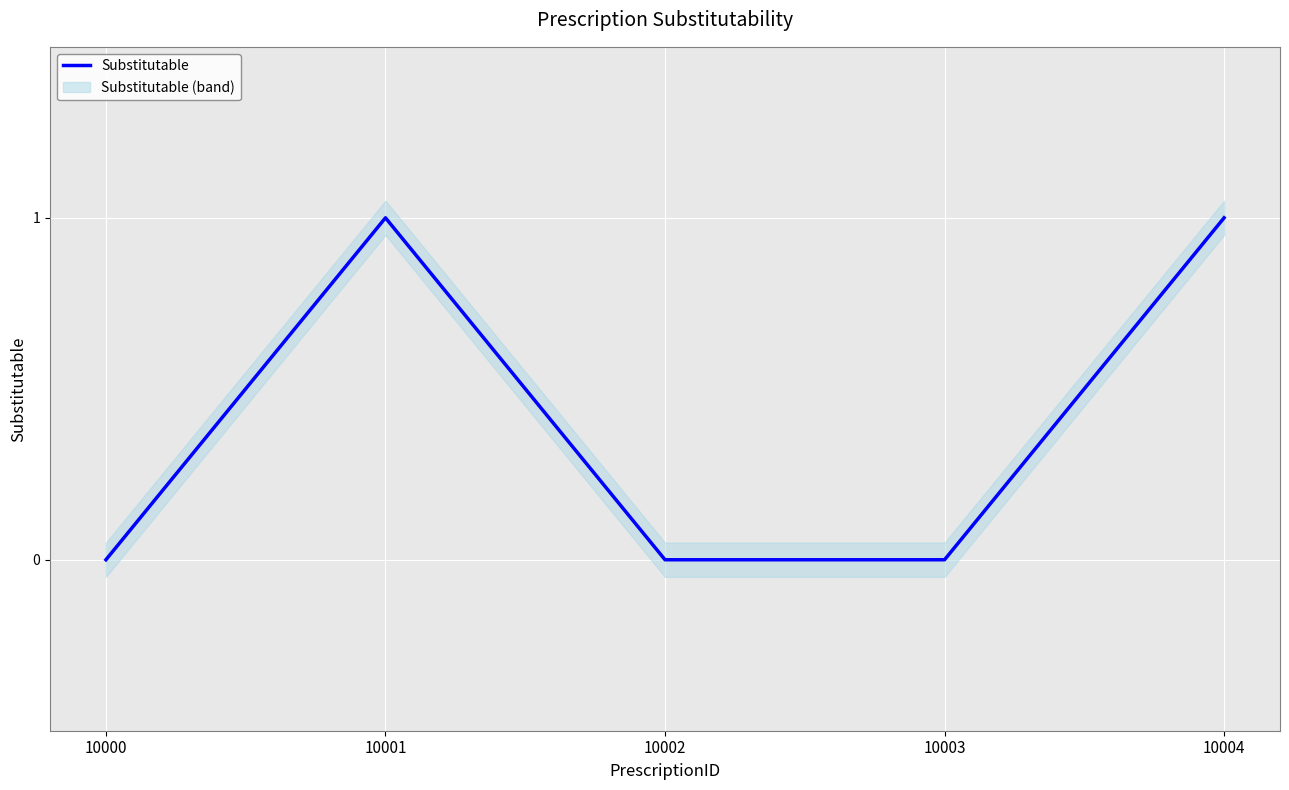

How many categories are shown in the chart?

5